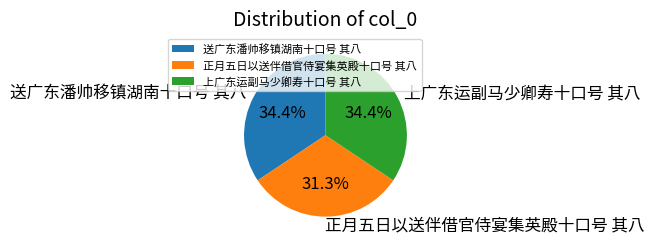

What percentage is the 送广东潘帅移镇湖南十口号 其八 slice, to the nearest percent?

34%